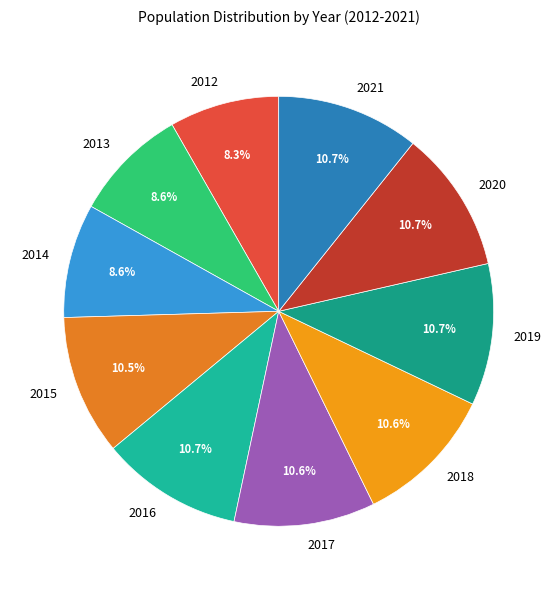

Is there a majority slice in this chart?

No